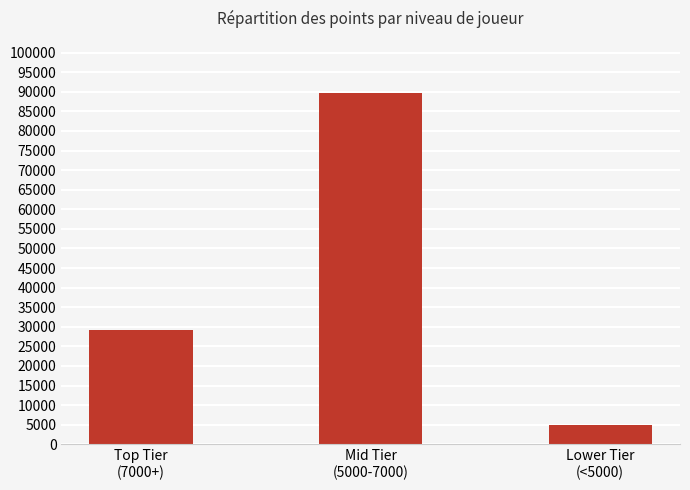

How many series are shown in this chart?

1